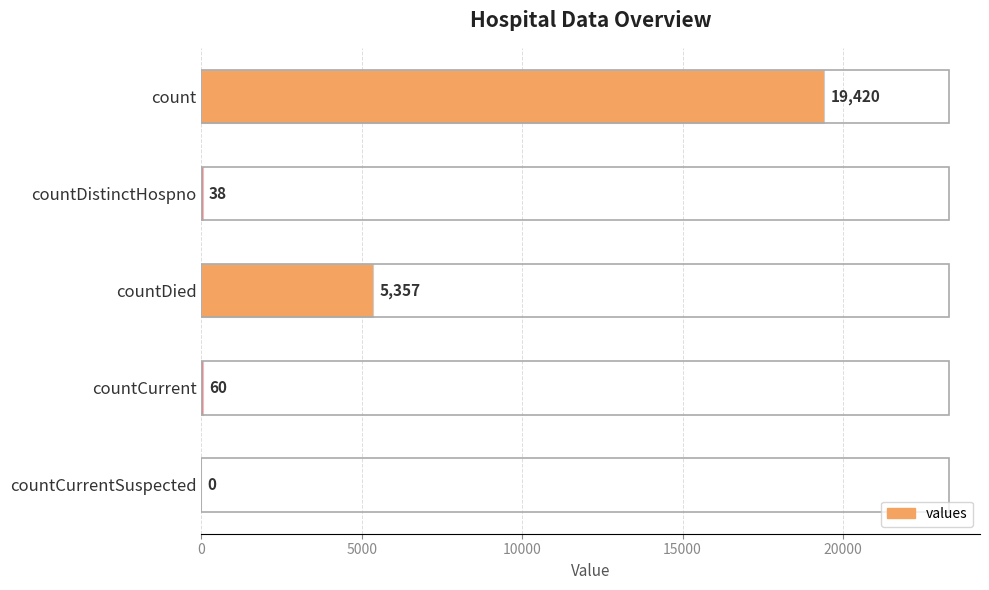

What is the greatest value displayed?

19420